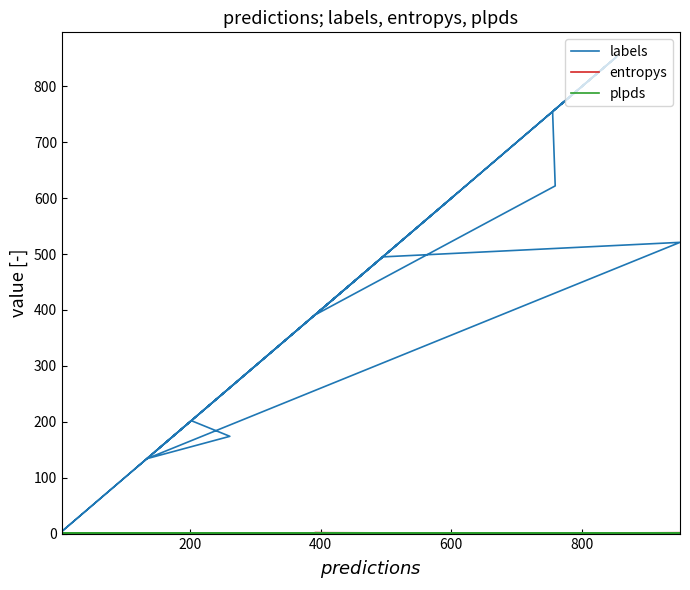

True or false: plpds has a value of 0.3 at 200.

False